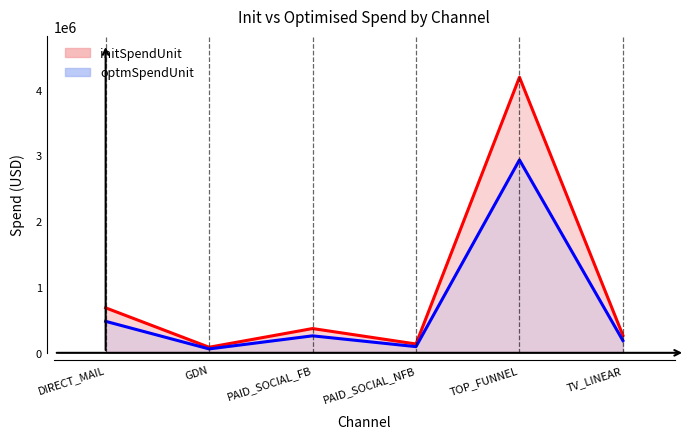

What is the label of the 4th point from the right?

PAID_SOCIAL_FB